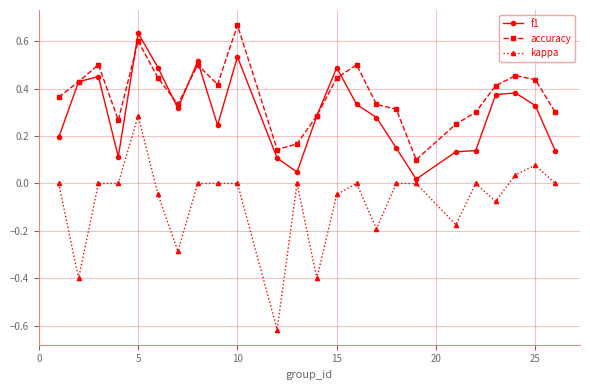

In f1, how many points are higher than both neighbors (excluding endpoints)?

6